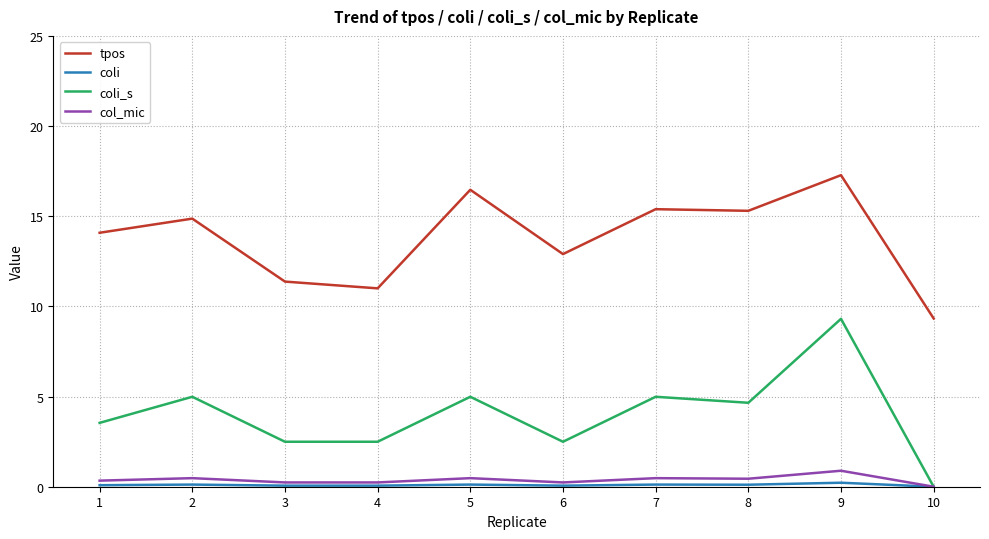

Between 2 and 4, which series saw the biggest shift?

tpos